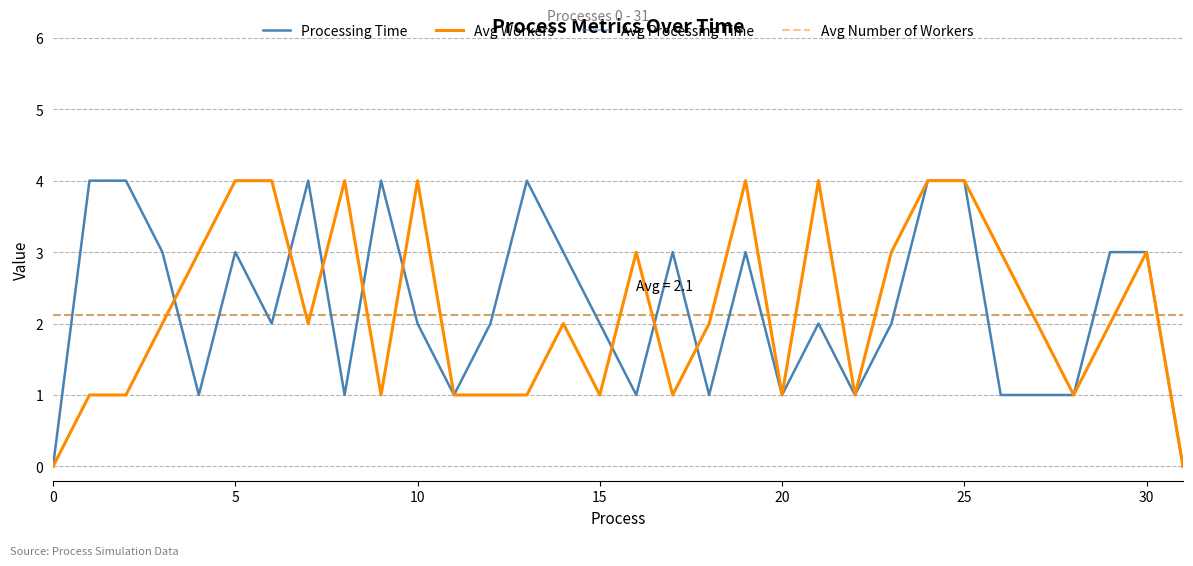

At 23, list the series in order from largest to smallest.

number_of_workers, processing_time